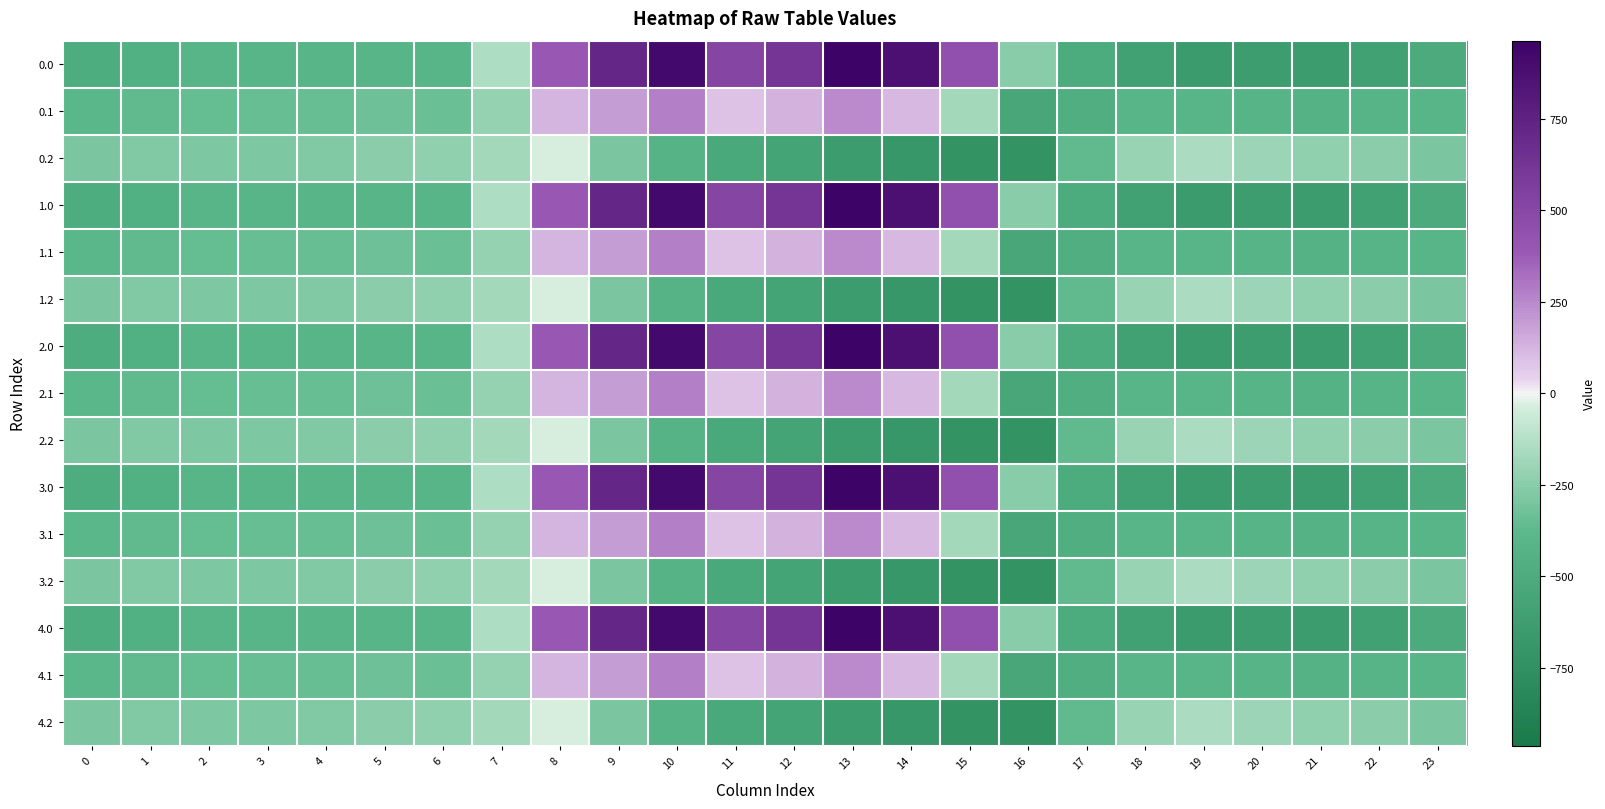

At which category does the chart reach its minimum across all series?

16